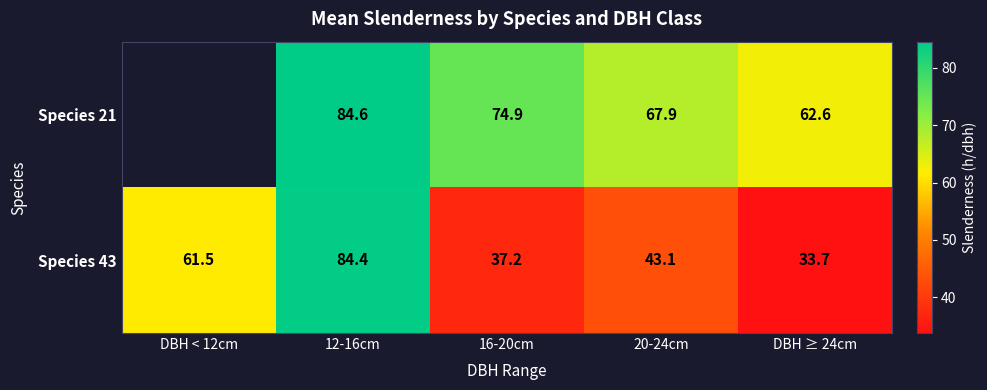

Is the value of Species 43 at DBH < 12cm greater than the value of Species 21 at 12-16cm?

No